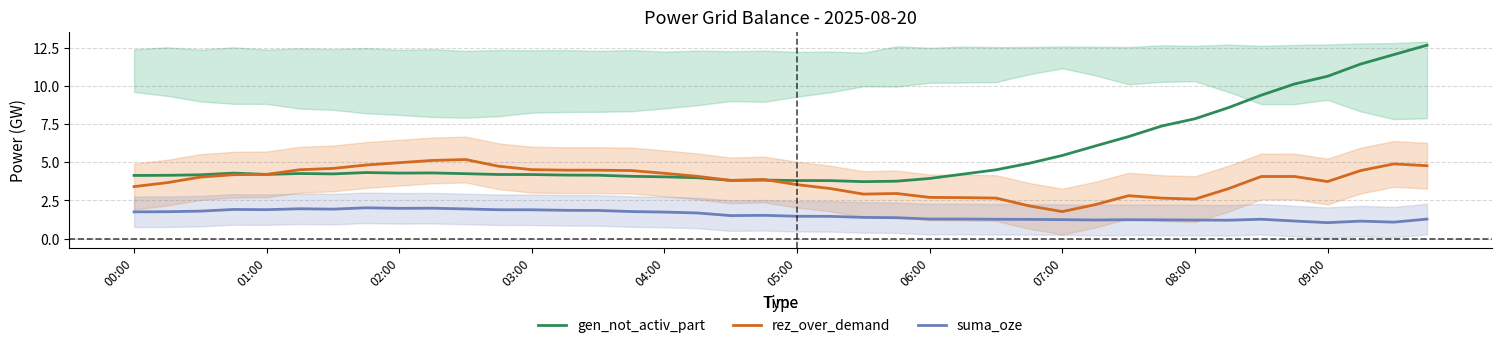

True or false: rez_over_demand and suma_oze intersect in this chart.

False